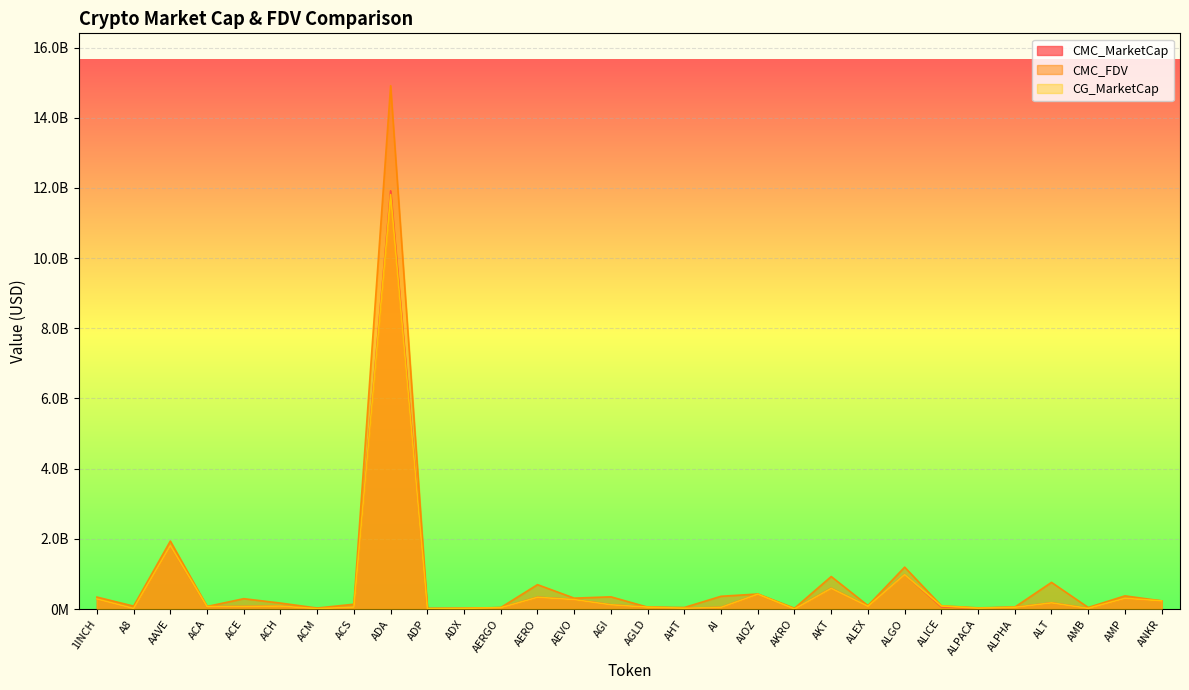

How many interior local peaks does the CMC_FDV series have?

10